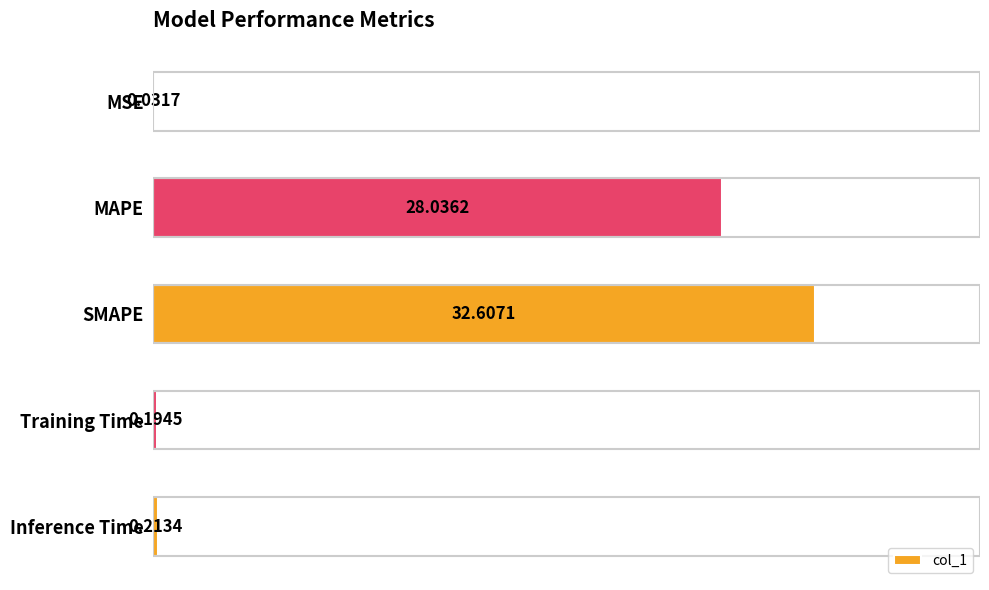

What is the sum of all values?

61.1